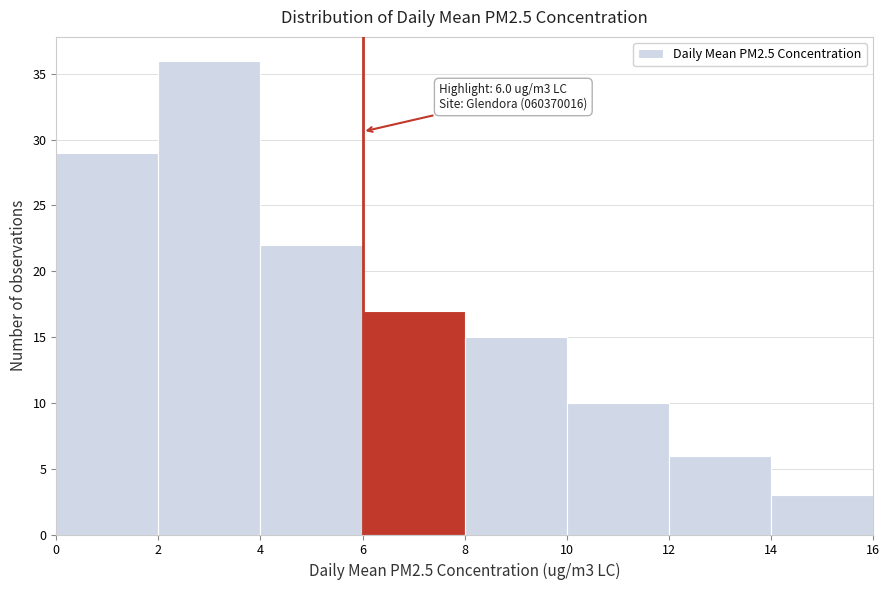

Over which range of the x-axis is the bar tallest?

2 to 4